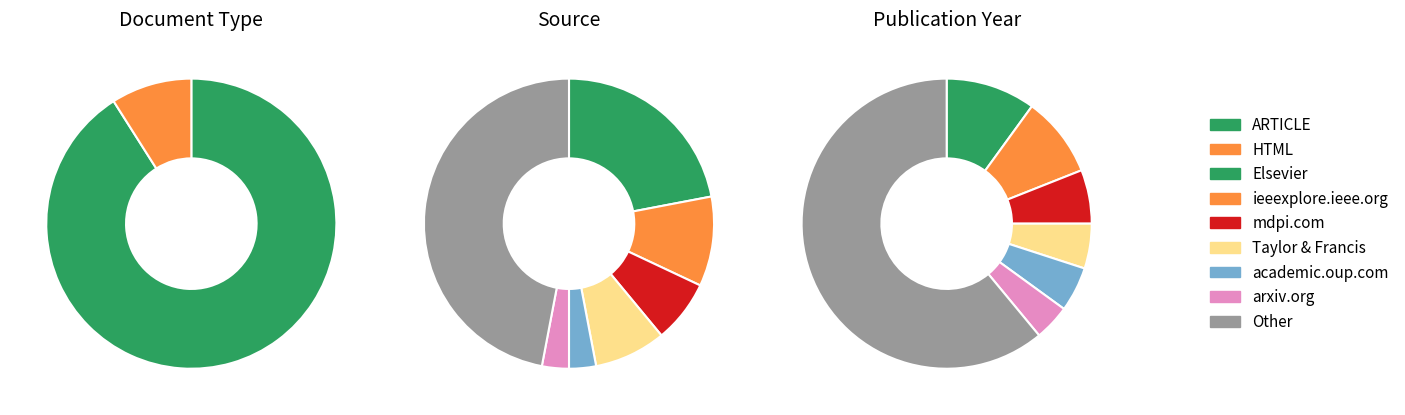

To the nearest percent, what is the difference between the largest and smallest slice percentages?

82%